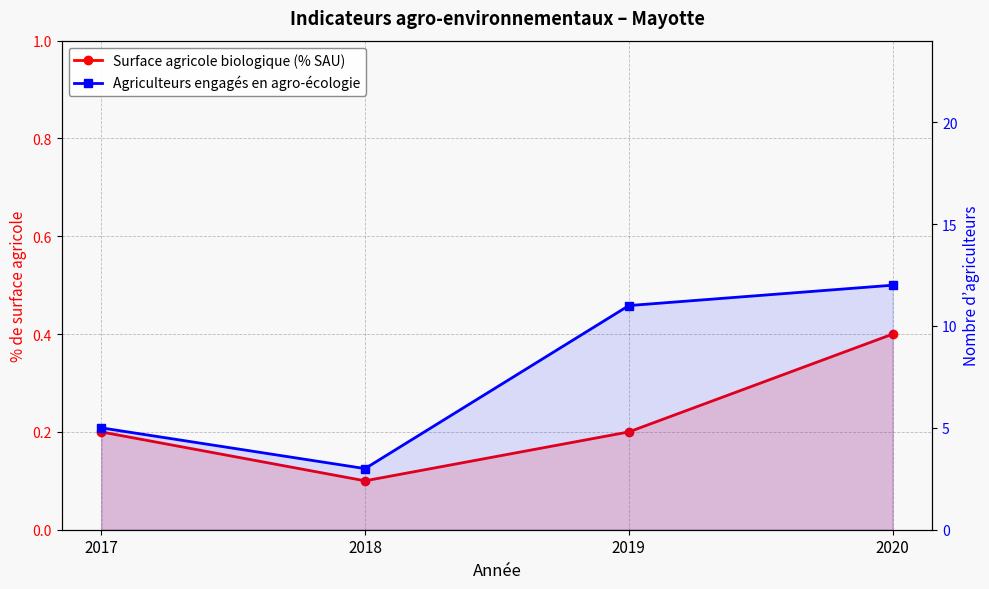

Count the Surface agricole biologique (% SAU) values in the range 0 to 1.

4